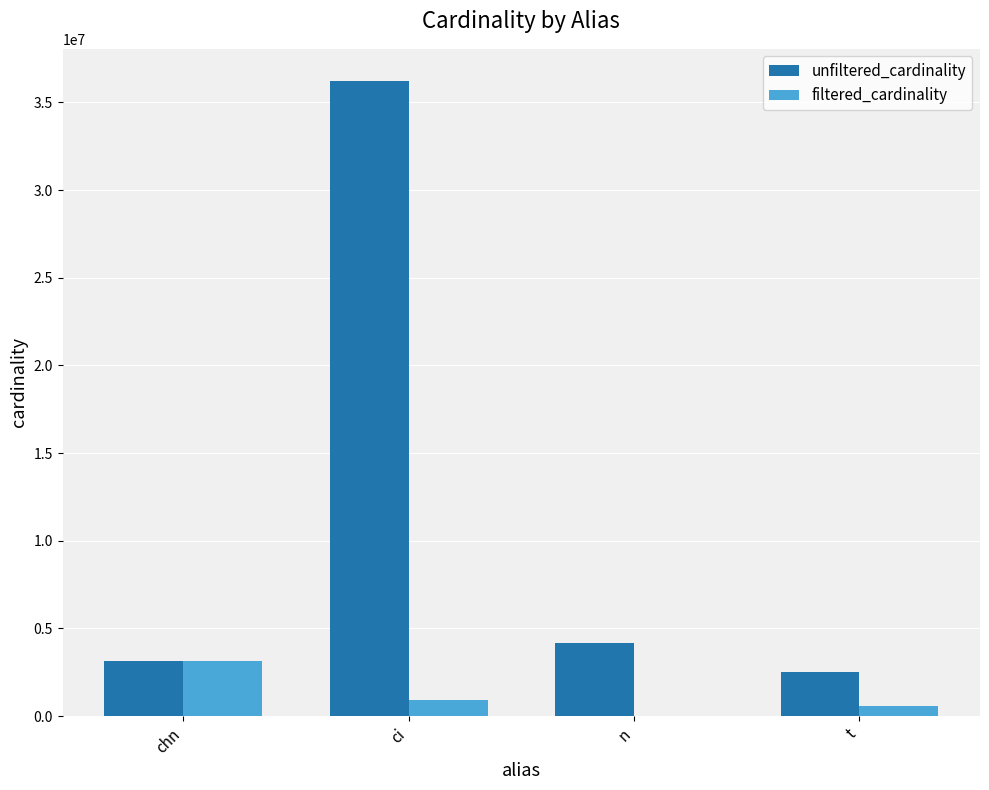

What are all the series names shown in the legend?

unfiltered_cardinality, filtered_cardinality